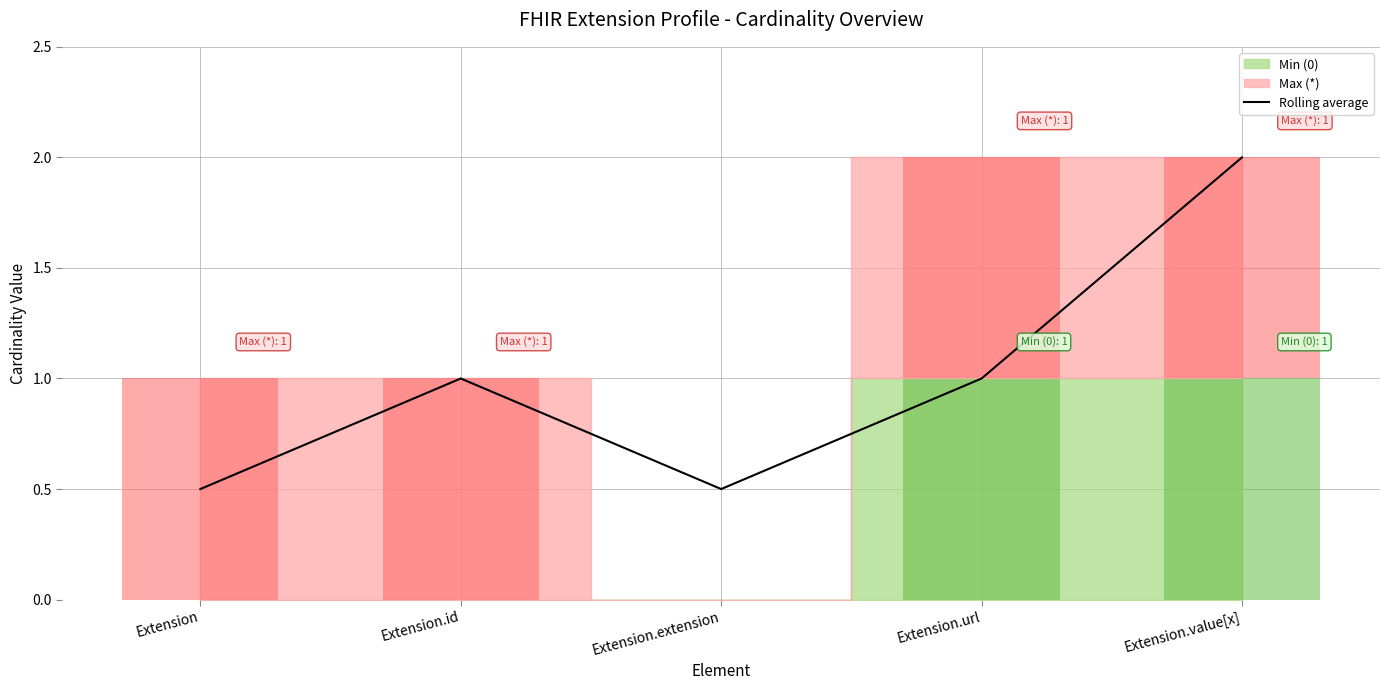

What is the sum of all values?

5.0